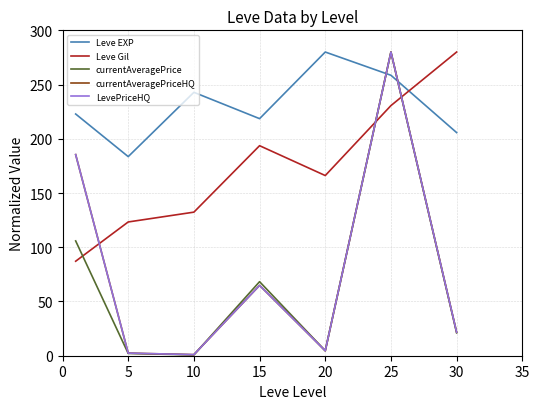

Is this an area chart (filled region under the line)?

No